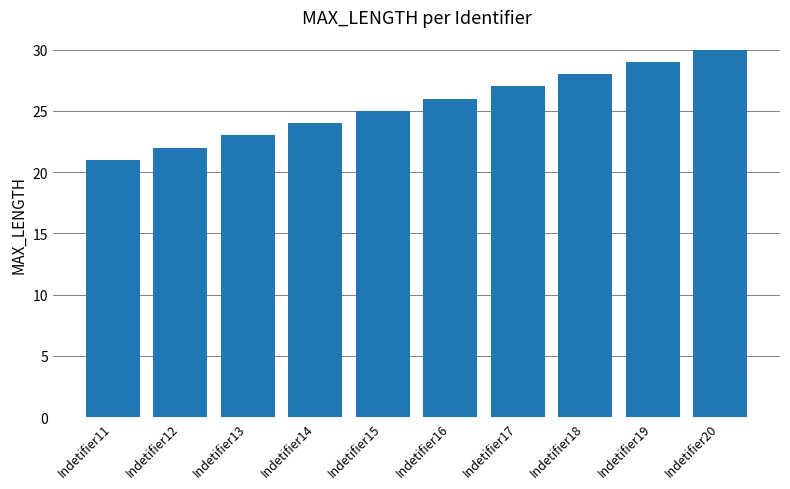

What value does the data have at Indetifier18?

28